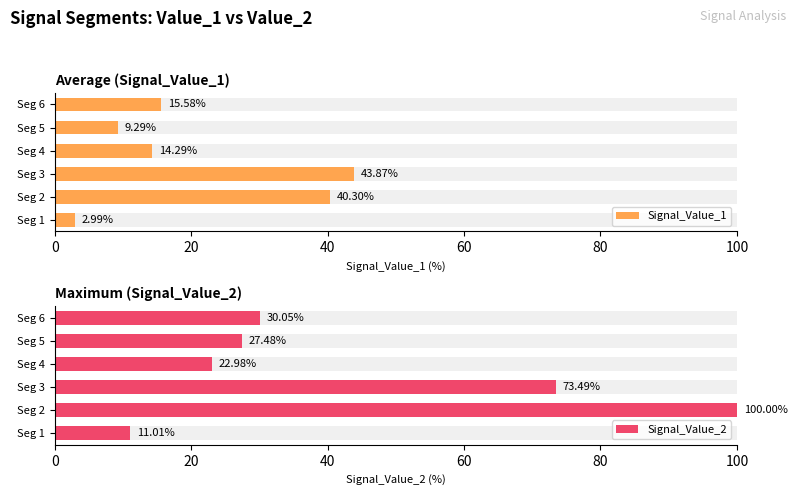

Read the Signal_Value_1 value at Seg 1.

3.0